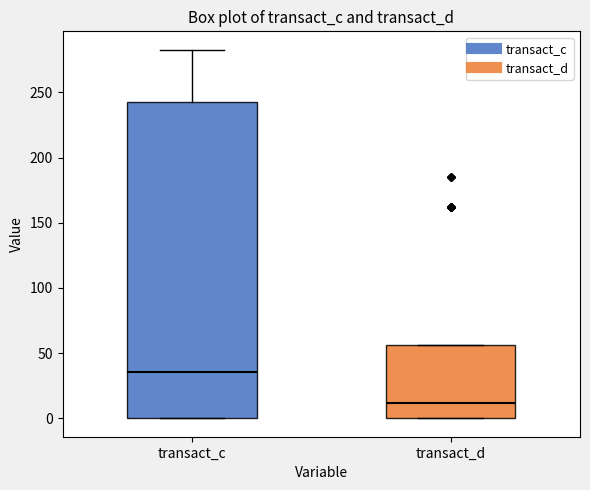

Where does the upper whisker of the box for transact_c end on the y-axis? The values are not printed on the chart, so give them approximately, as read against the axis.

285